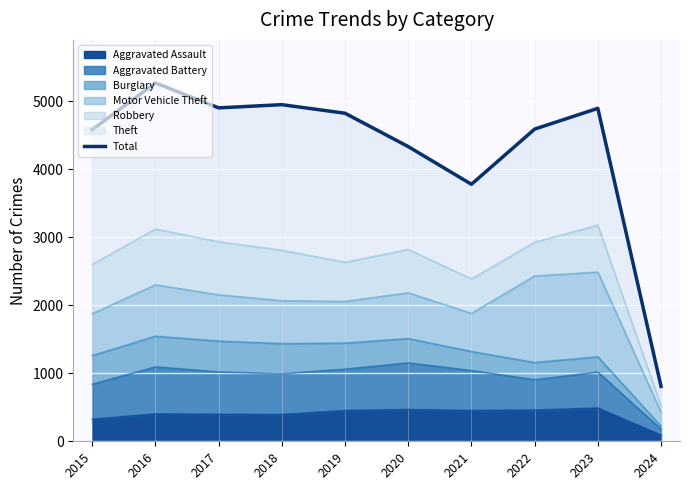

What is the ratio of the value at 2017 to the value at 2022?

1.1